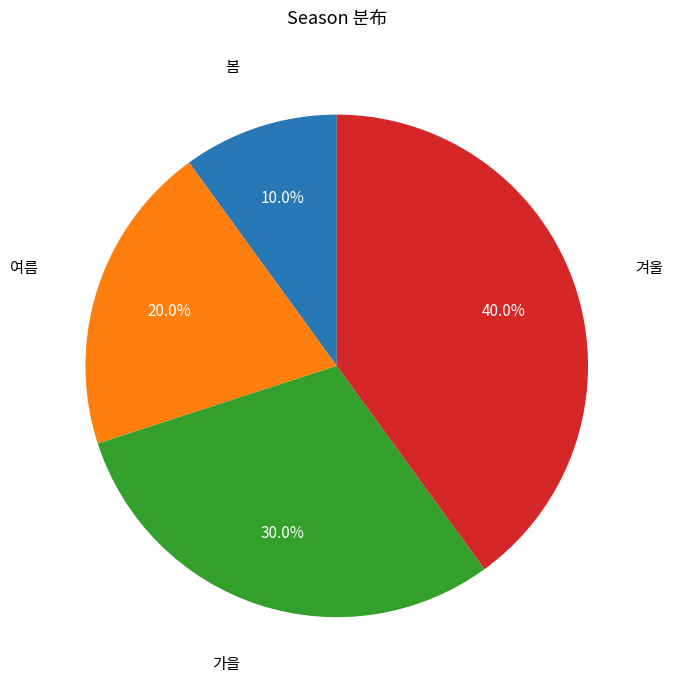

To the nearest percent, what is the average slice percentage?

25%